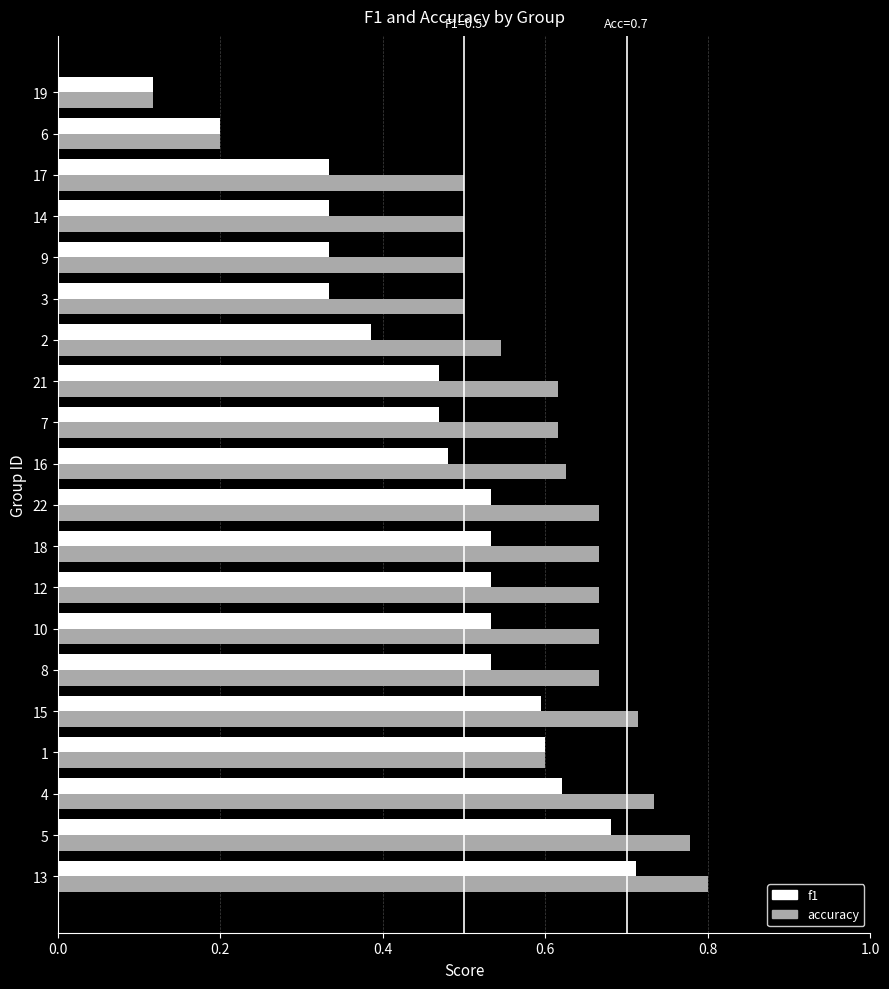

What are all the series names shown in the legend?

f1, accuracy